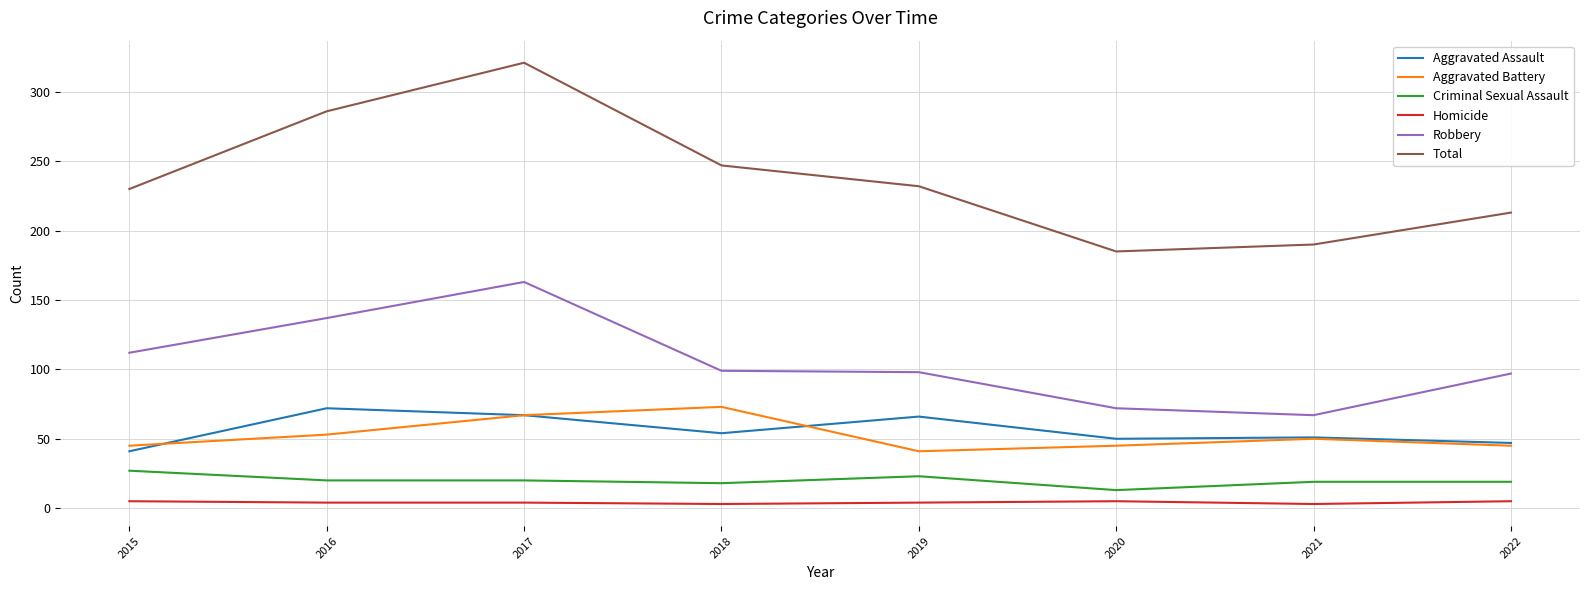

Is the value of Homicide at 2018 greater than the value of Criminal Sexual Assault at 2017?

No